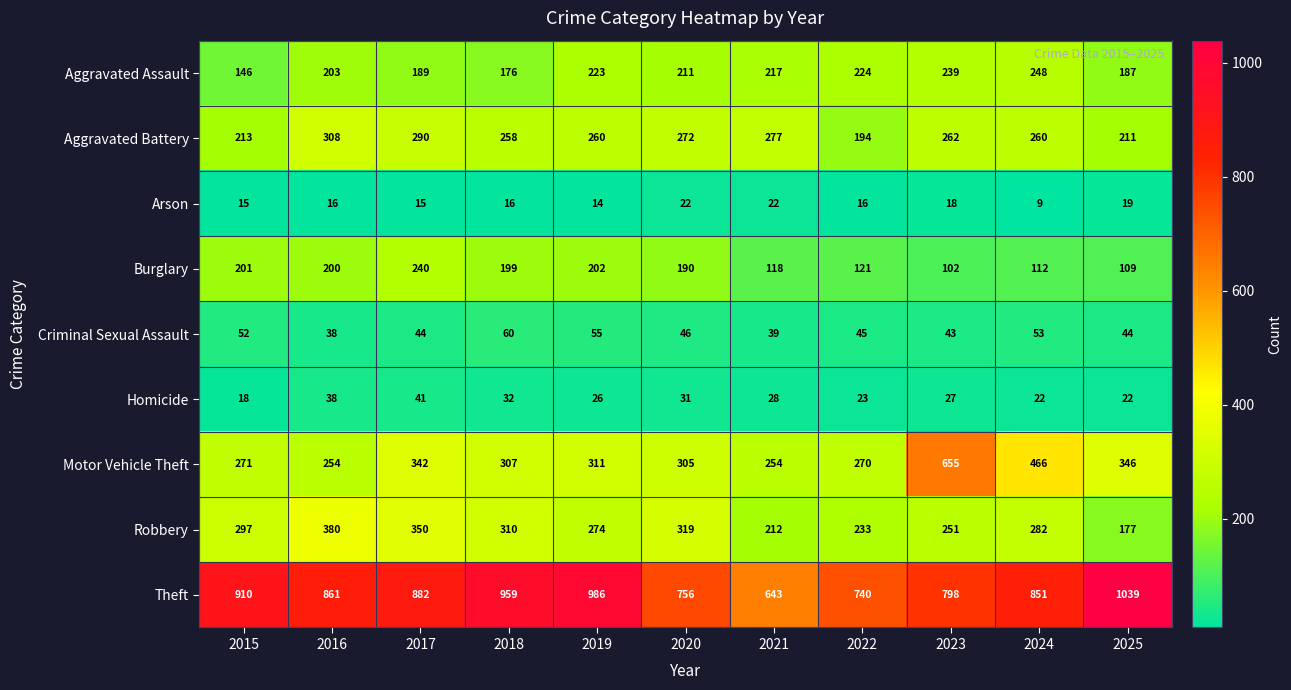

List the labels in order of Aggravated Assault value, smallest first.

2015, 2018, 2025, 2017, 2016, 2020, 2021, 2019, 2022, 2023, 2024